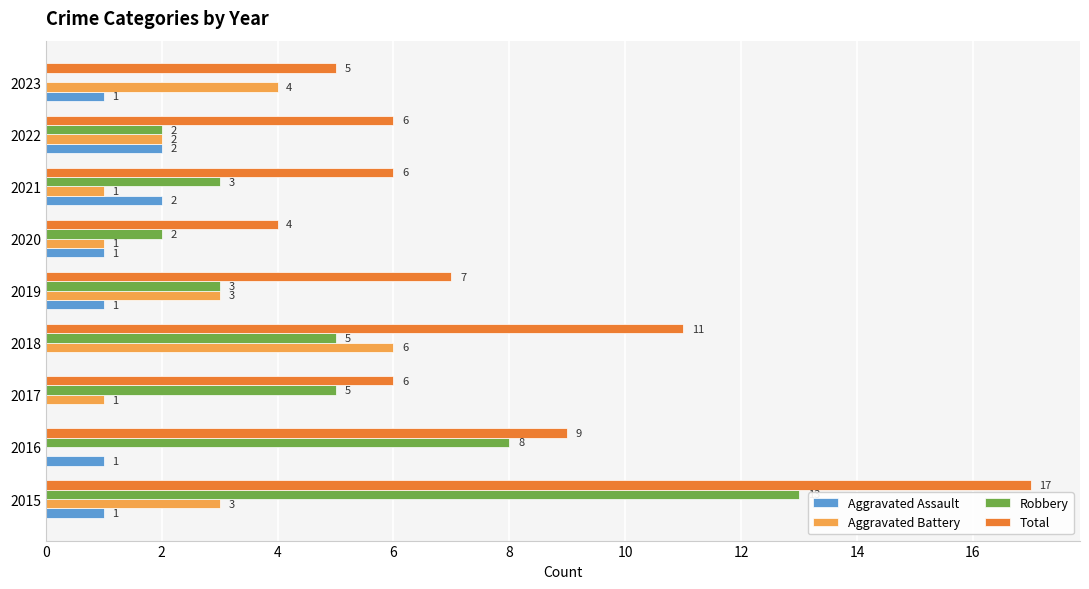

What is the sum of all Aggravated Assault values?

9